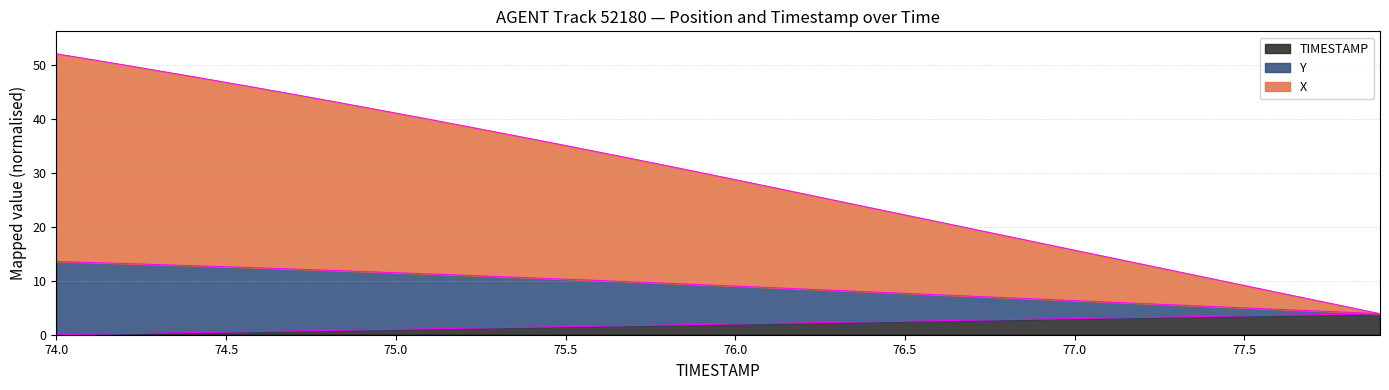

What is the maximum value shown in the chart?

52.0